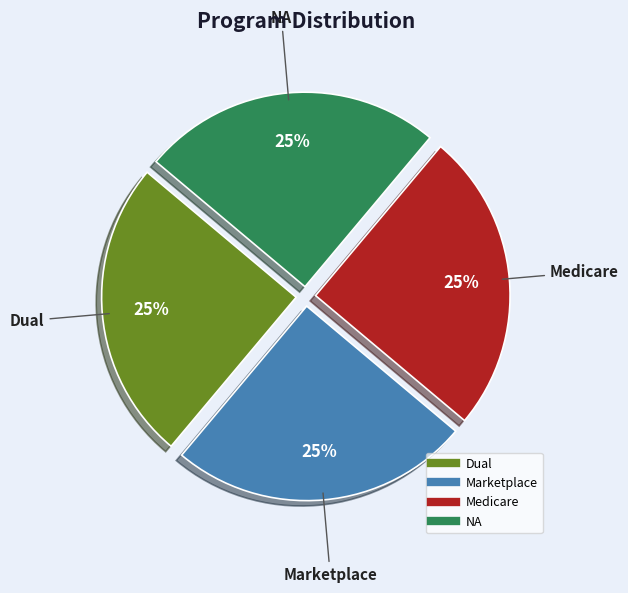

Is there any slice that represents more than half of the pie?

No